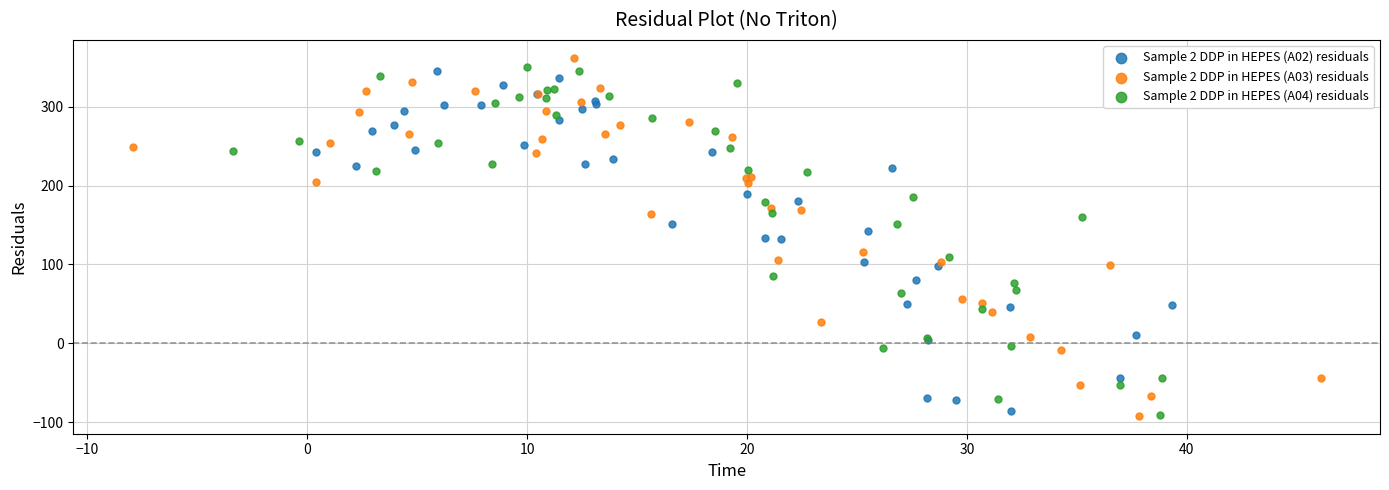

Which series contains the highest Y value?

Sample 2 DDP in HEPES (A03) residuals